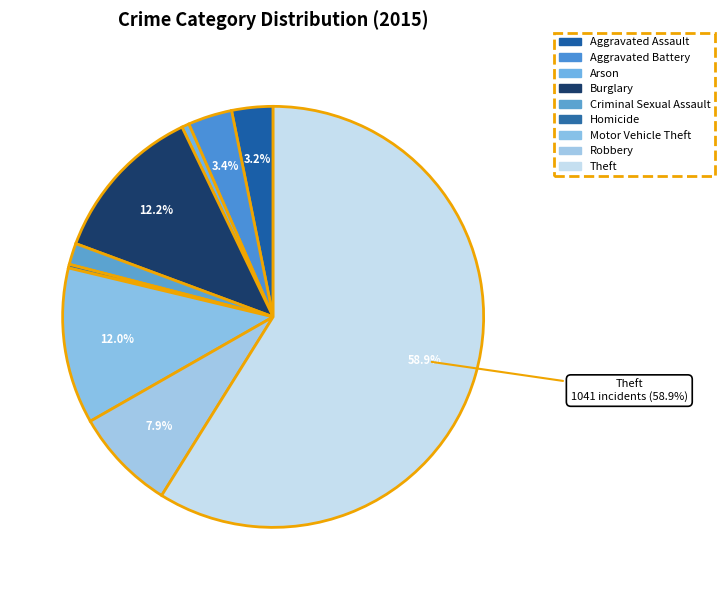

How many slices are in this pie chart?

9